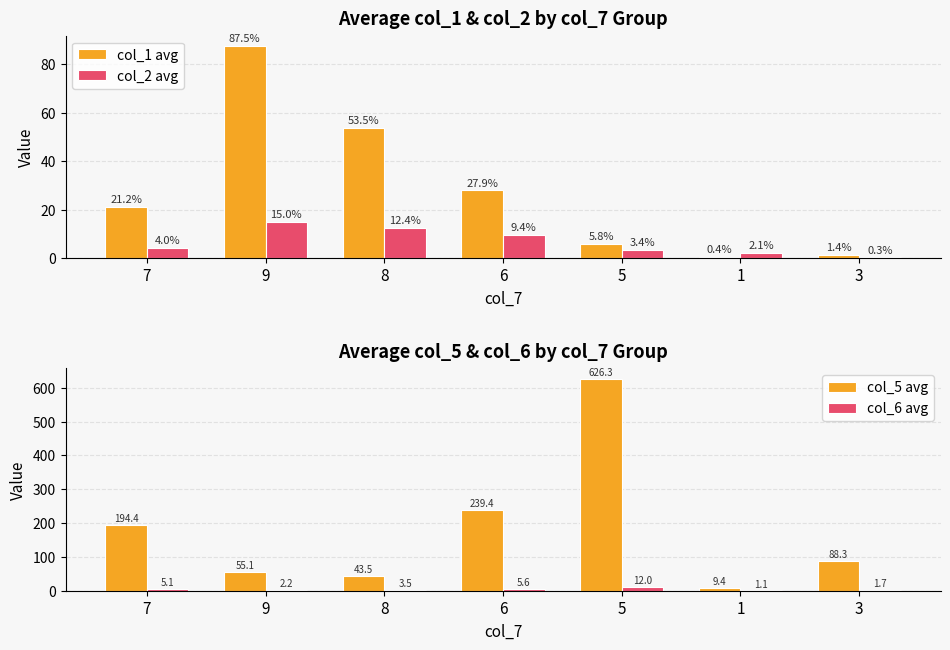

How many bars are there in each group?

4